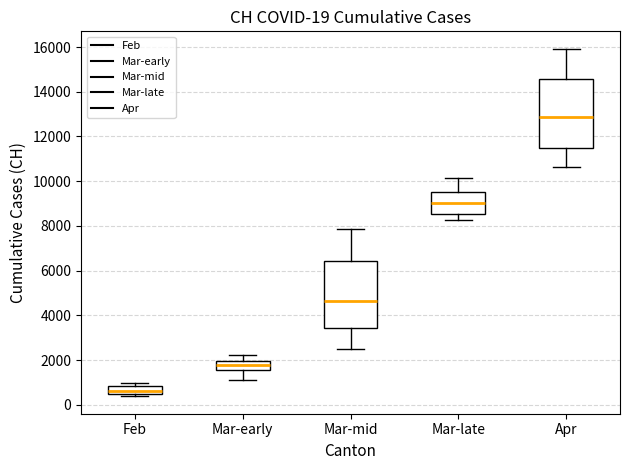

Which box's median line is the highest?

Apr